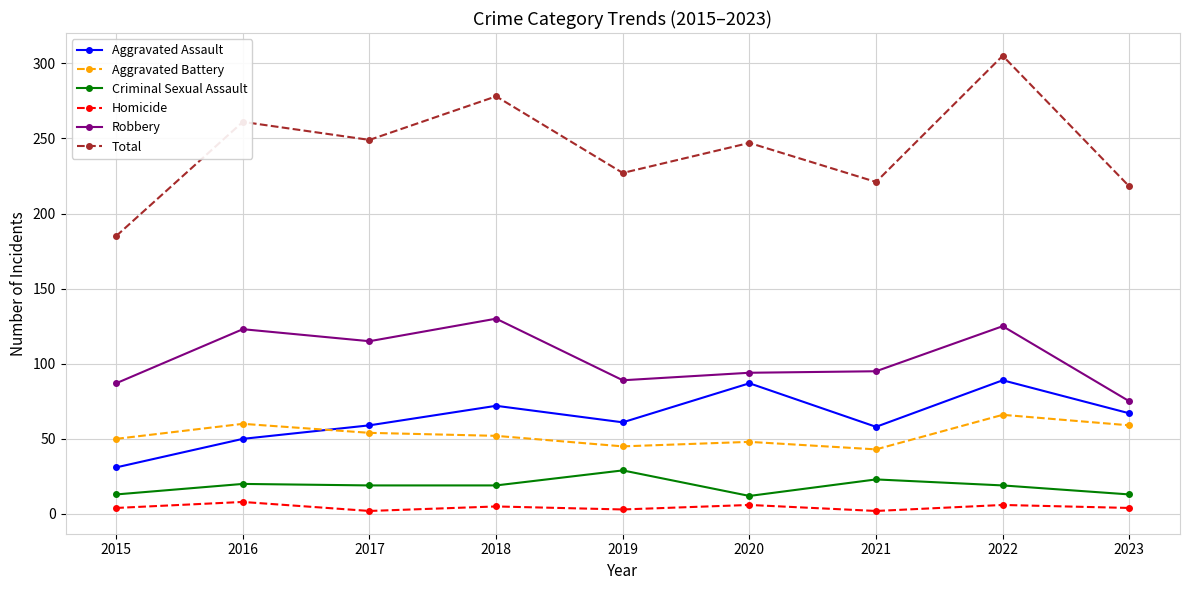

List the series in order of their peak value, lowest first.

Homicide, Criminal Sexual Assault, Aggravated Battery, Aggravated Assault, Robbery, Total